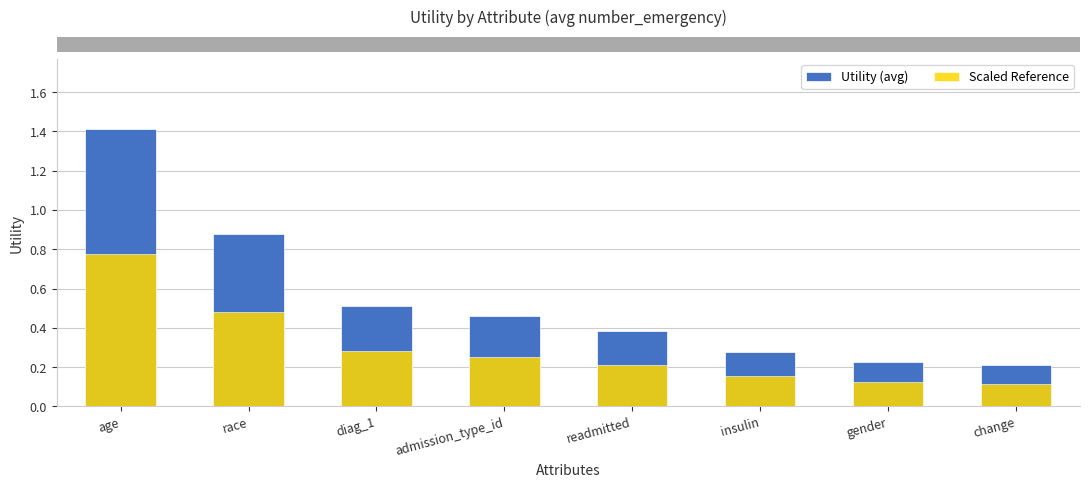

At gender, list the series in order from largest to smallest.

Utility (avg), Scaled Reference